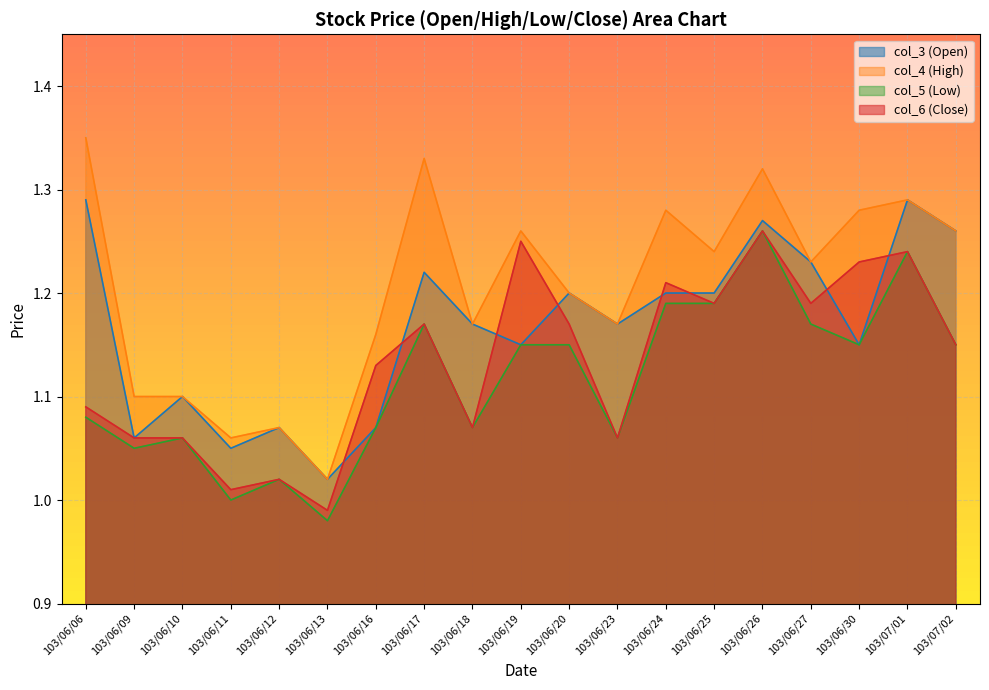

What value does the col_3 (Open) series have at 103/06/26?

1.3